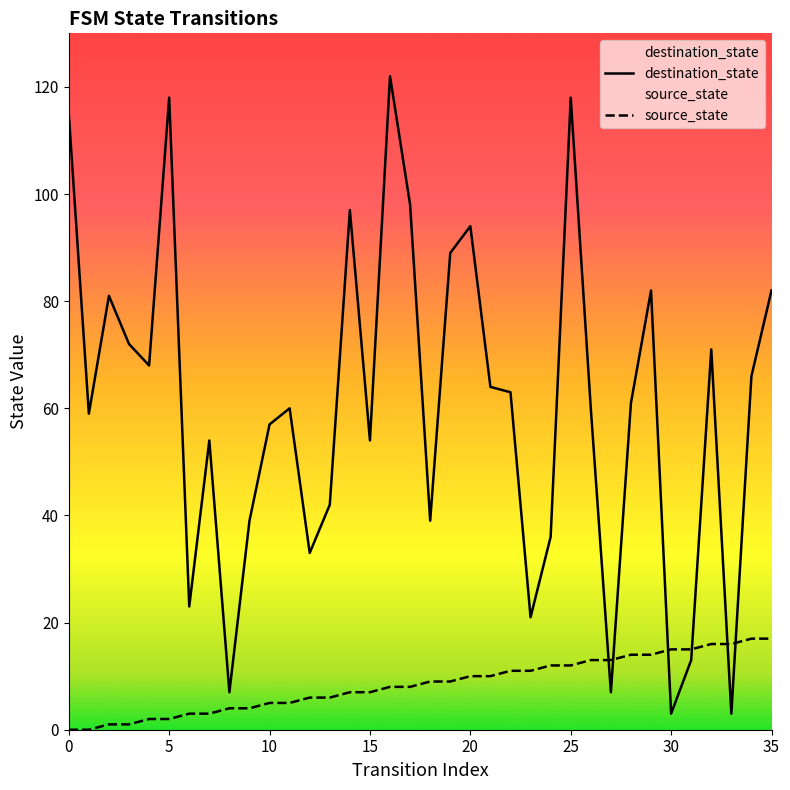

The destination_state series shows 99 at 34. True or false?

False